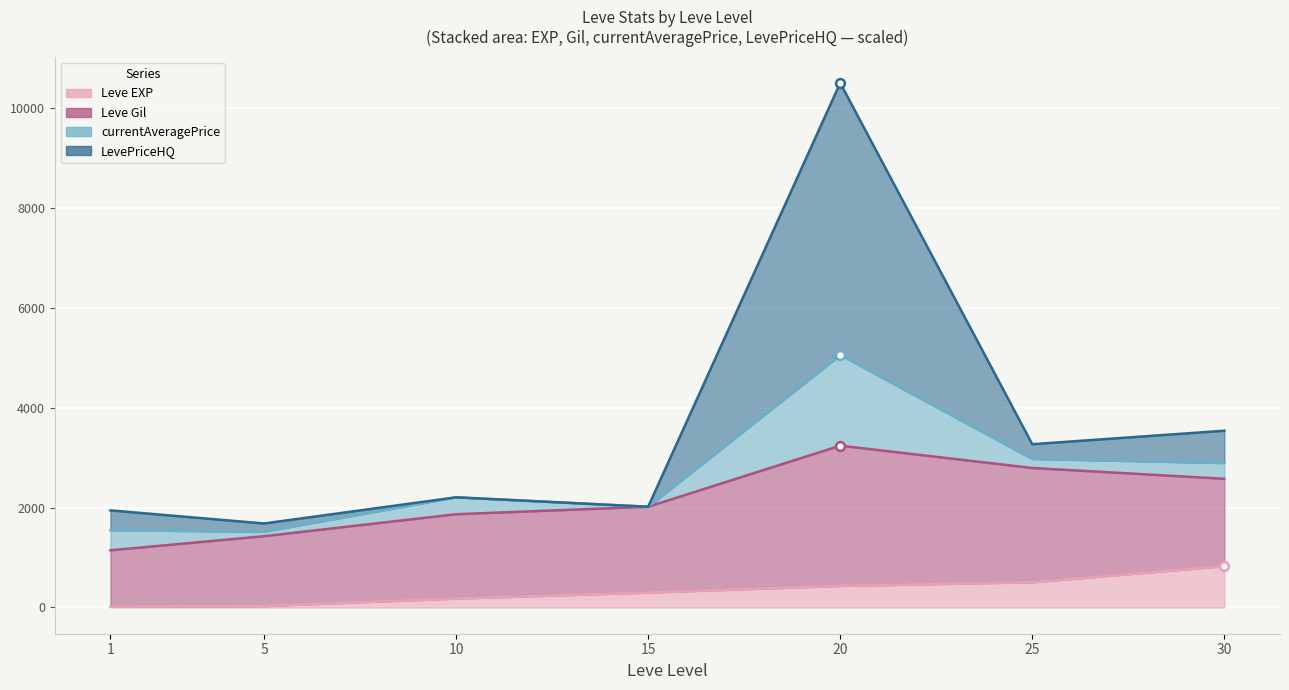

Which series reaches the maximum Y coordinate?

LevePriceHQ